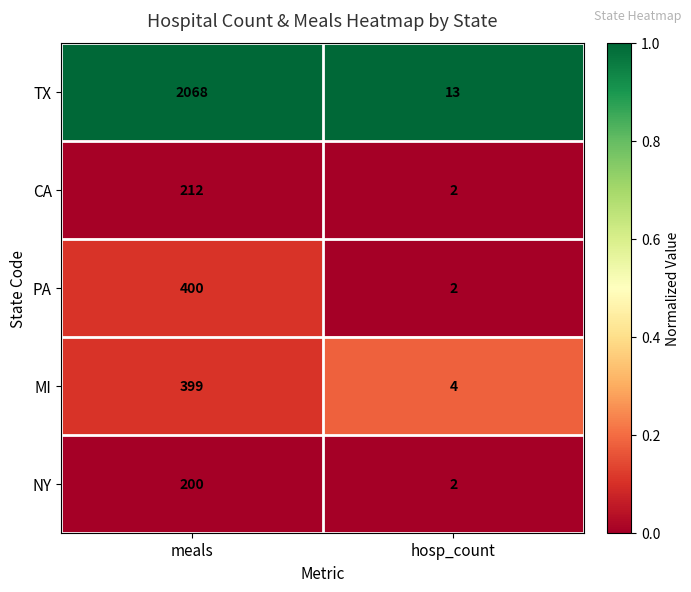

How many data points does each series have?

2